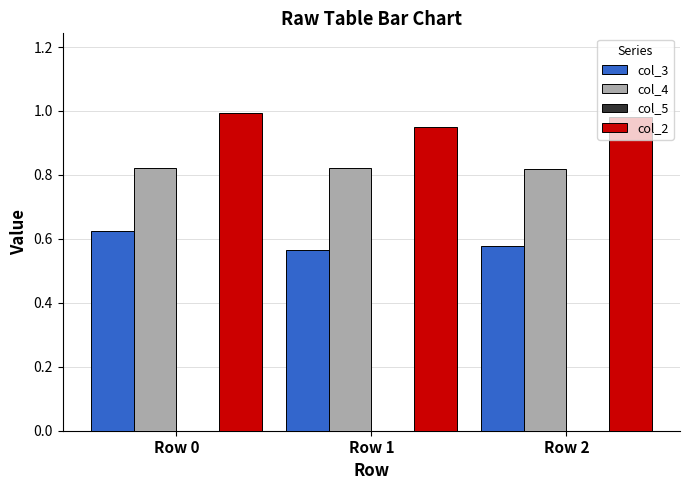

At which category is the sum across all series the highest?

Row 0